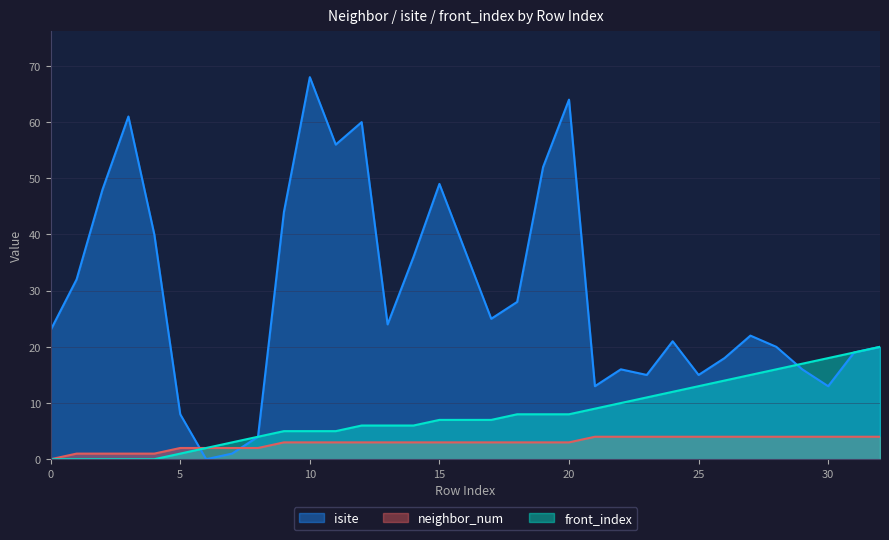

Rank the categories by isite value from highest to lowest.

10, 20, 3, 12, 11, 19, 15, 2, 9, 4, 16, 14, 1, 18, 17, 13, 0, 27, 24, 28, 32, 31, 26, 22, 29, 23, 25, 21, 30, 5, 8, 7, 6